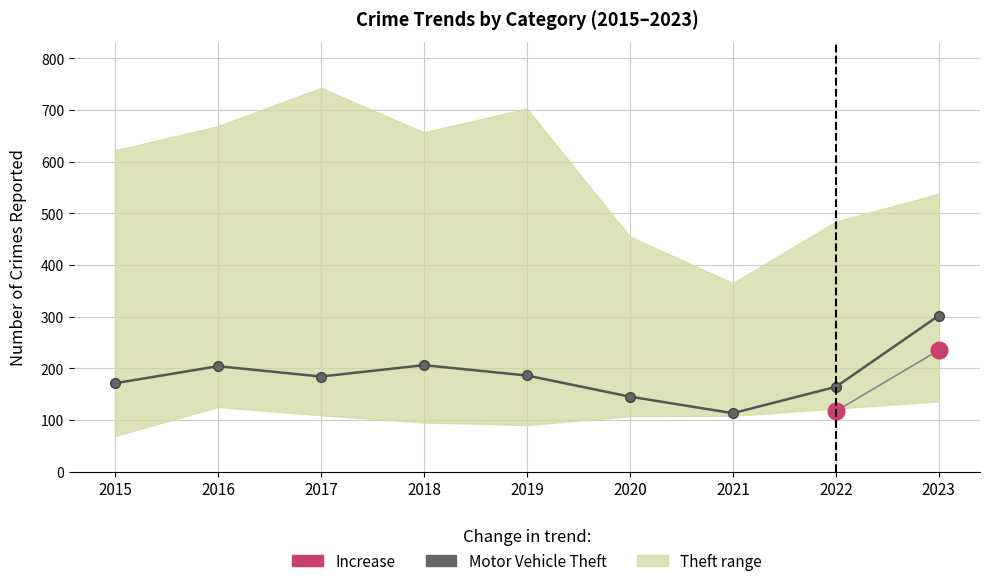

At which category does the chart reach its minimum across all series?

2021